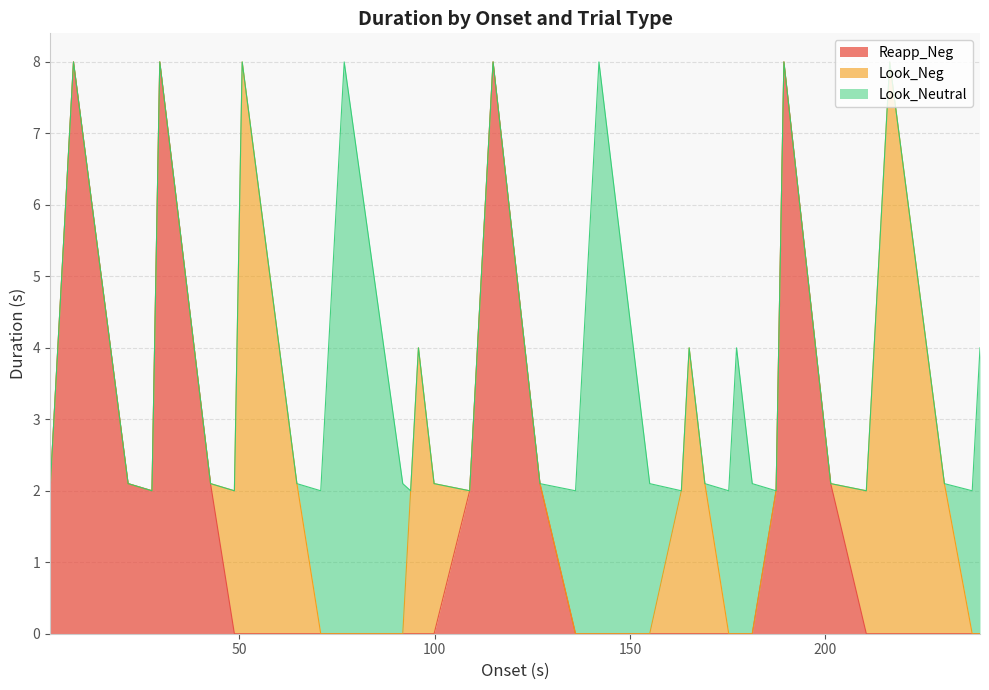

True or false: Reapp_Neg has more than 2 interior local peaks.

True